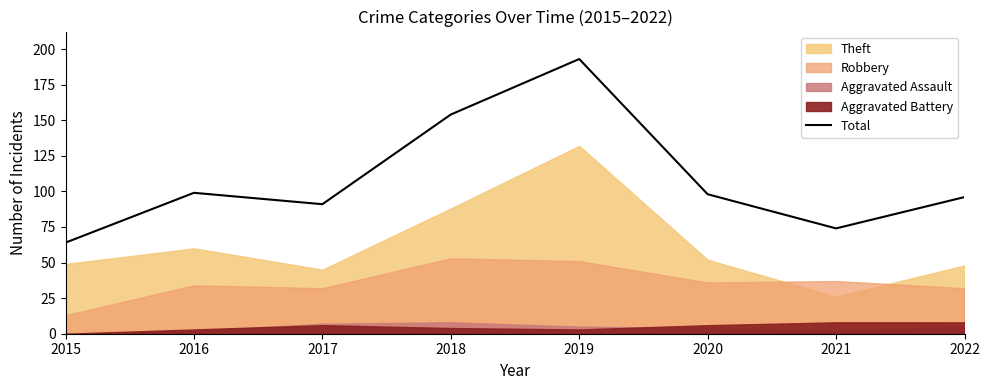

The value at 2022 is 126. True or false?

False